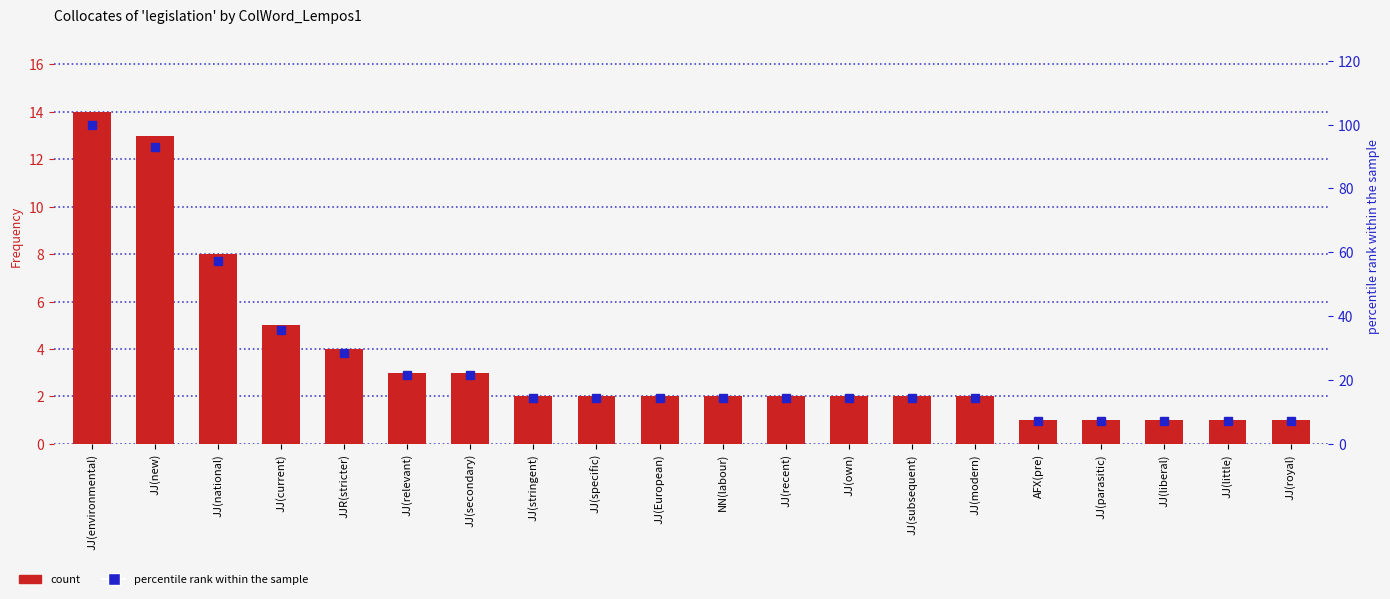

Which category has the highest value across all series?

JJ(environmental)